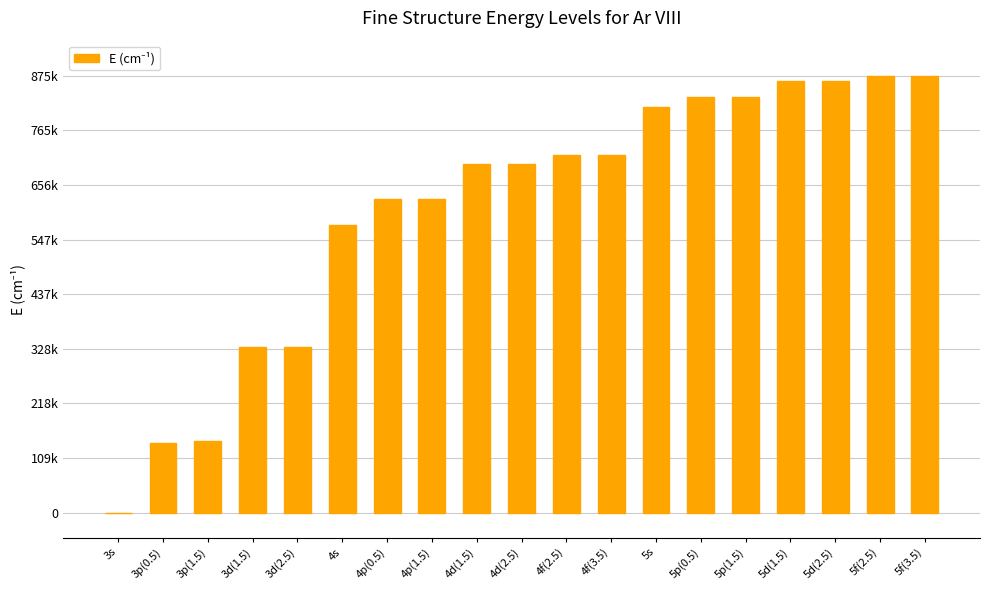

What is the change in value from 4p(0.5) to 4d(1.5)?

+69235.0